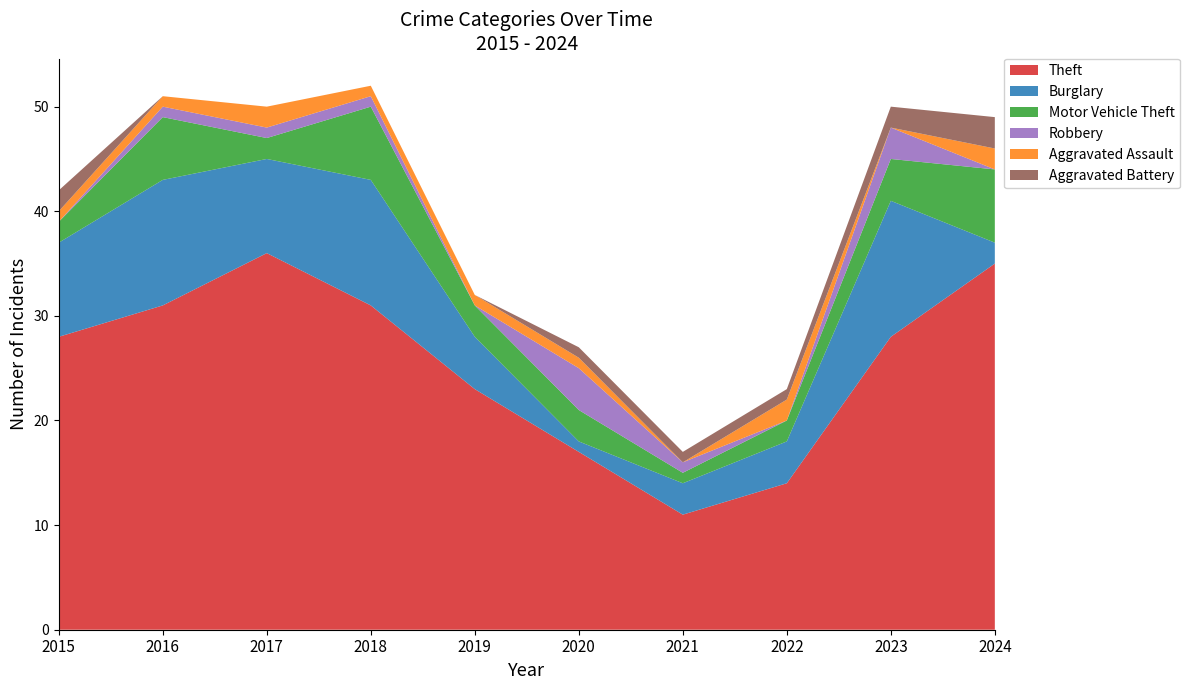

Reading right to left, list all the values displayed in this chart.

Theft: 35	28	14	11	17	23	31	36	31	28
Burglary: 2	13	4	3	1	5	12	9	12	9
Motor Vehicle Theft: 7	4	2	1	3	3	7	2	6	2
Robbery: 0	3	0	1	4	0	1	1	1	0
Aggravated Assault: 2	0	2	0	1	1	1	2	1	1
Aggravated Battery: 3	2	1	1	1	0	0	0	0	2